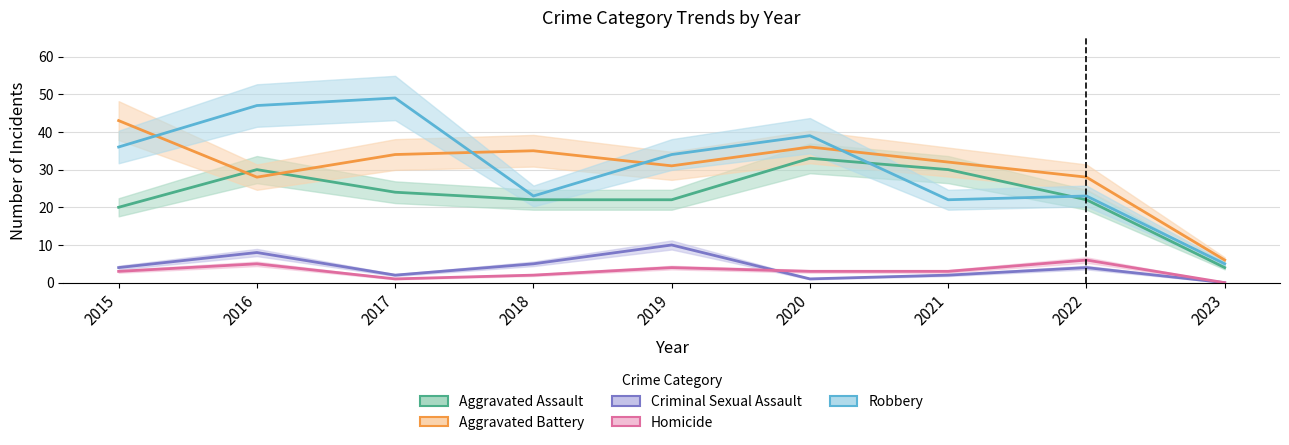

The Robbery series shows 22 at 2021. True or false?

True